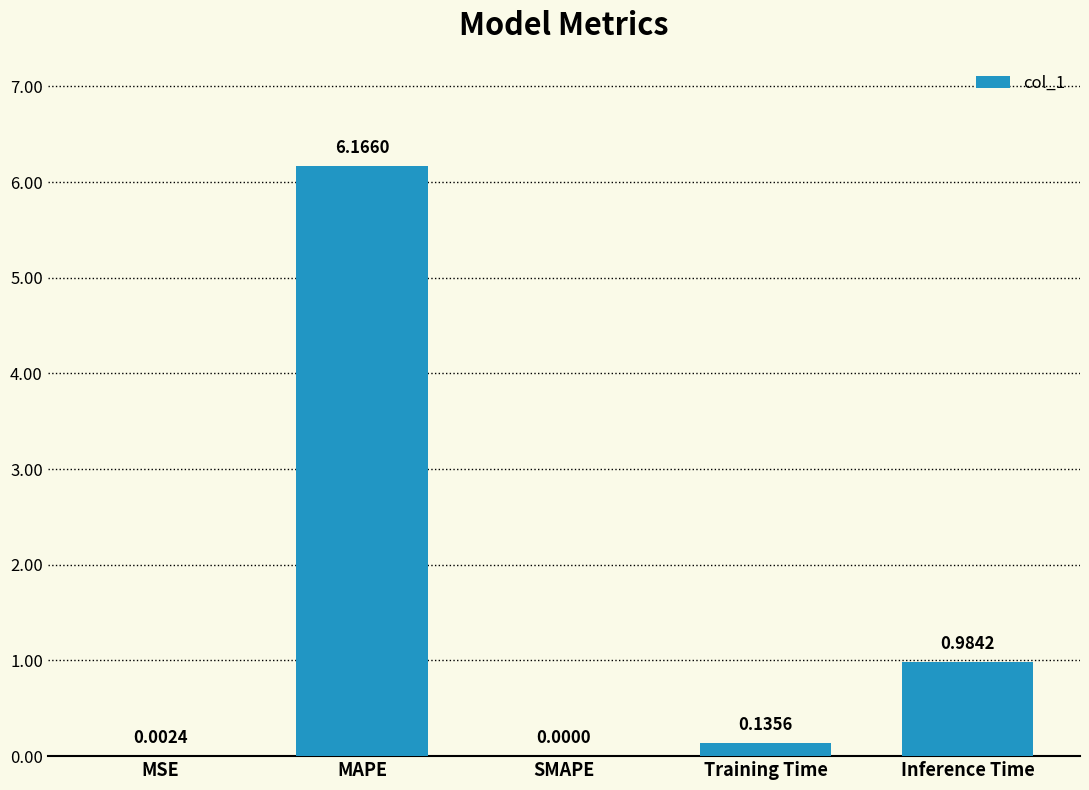

Which label corresponds to the largest value in the chart?

MAPE